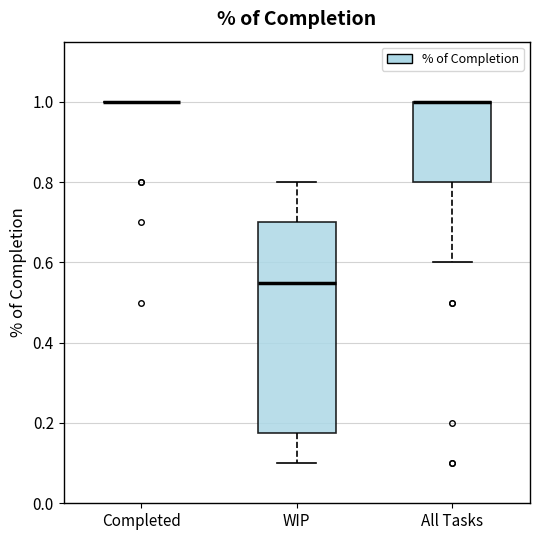

Where does the lower whisker of the box for All Tasks end on the y-axis? The values are not printed on the chart, so give them approximately, as read against the axis.

0.60